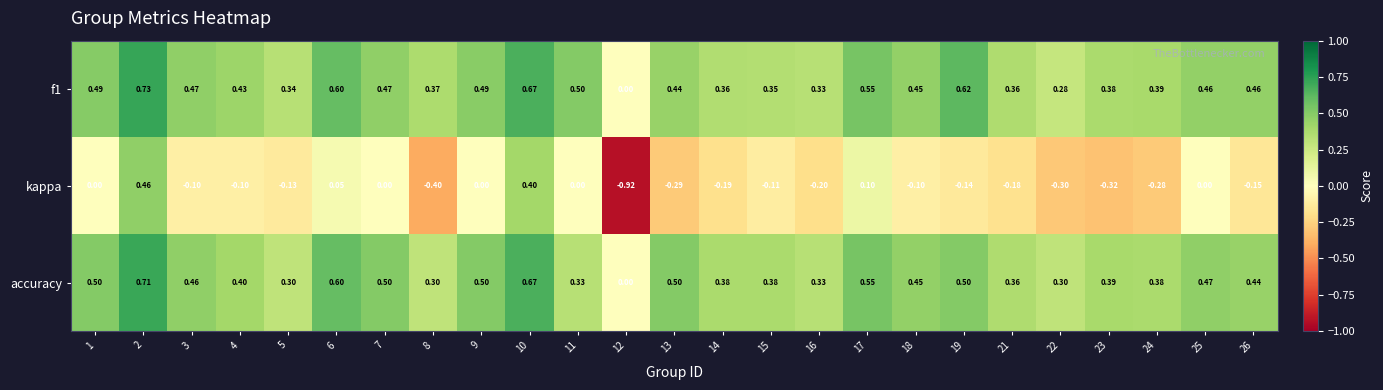

Between 4 and 13, which series saw the biggest shift?

kappa